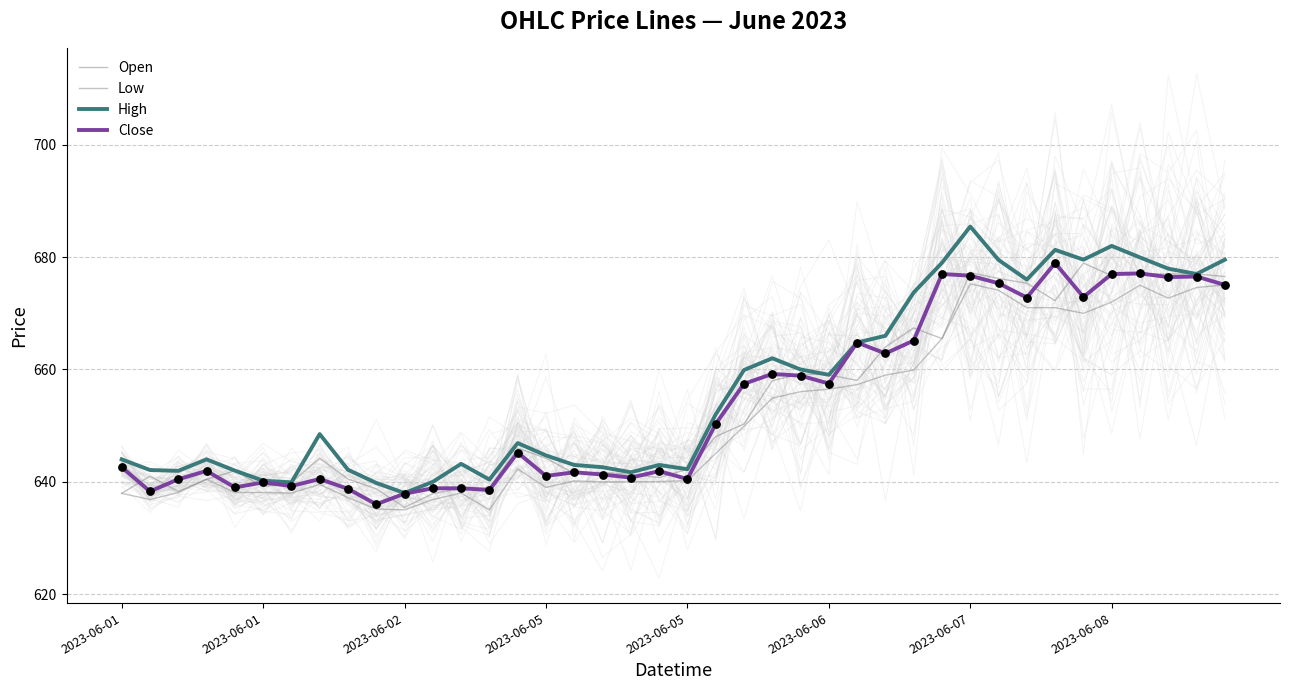

At how many categories does at least one series exceed 647?

20